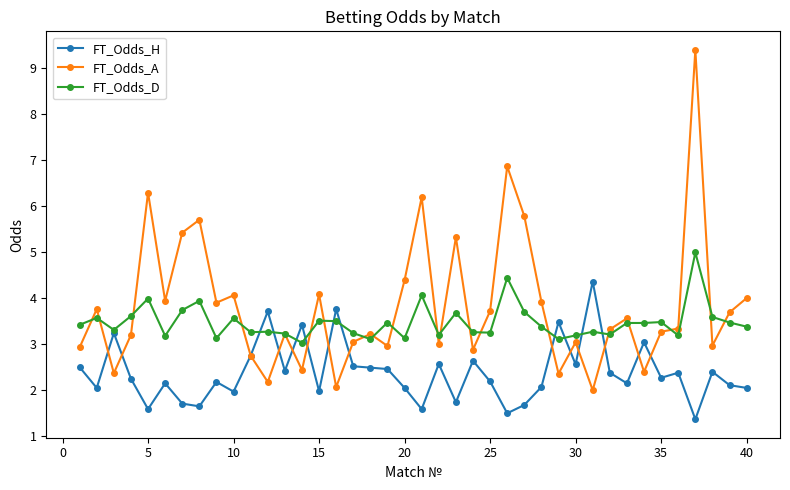

List the series in order of their peak value, highest first.

FT_Odds_A, FT_Odds_D, FT_Odds_H